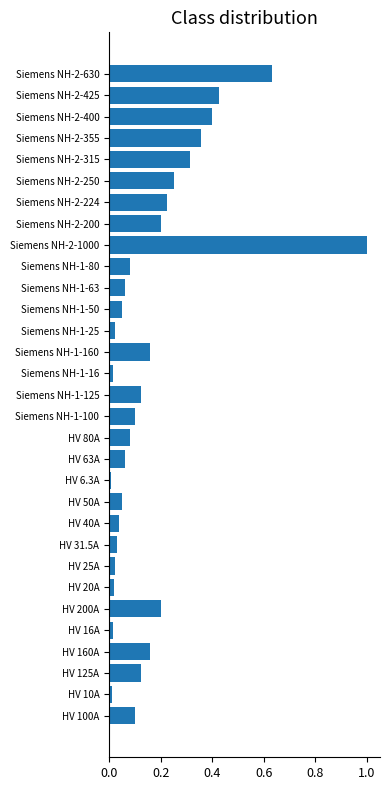

What is the maximum value shown in the chart?

1.0